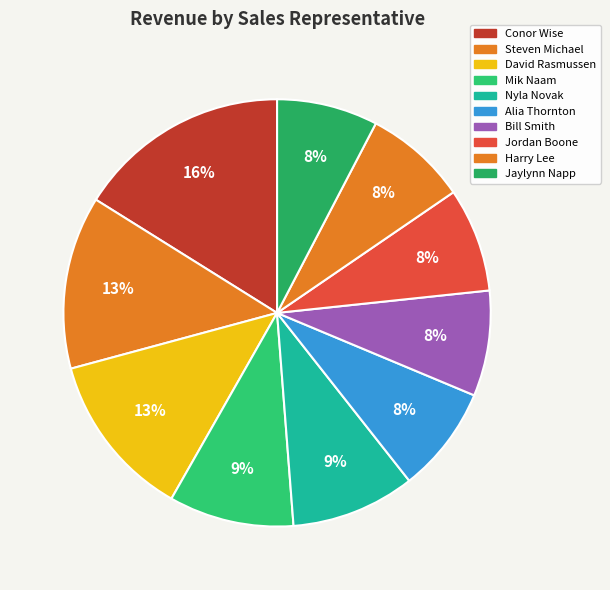

Combined, do Mik Naam and Harry Lee account for over 50%?

No